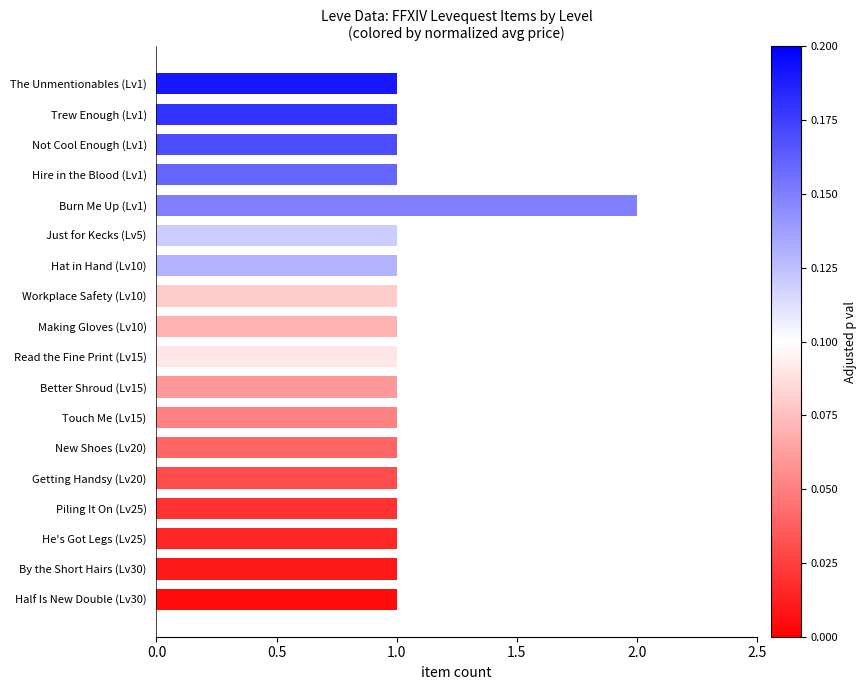

How many values are between 1 and 2?

18